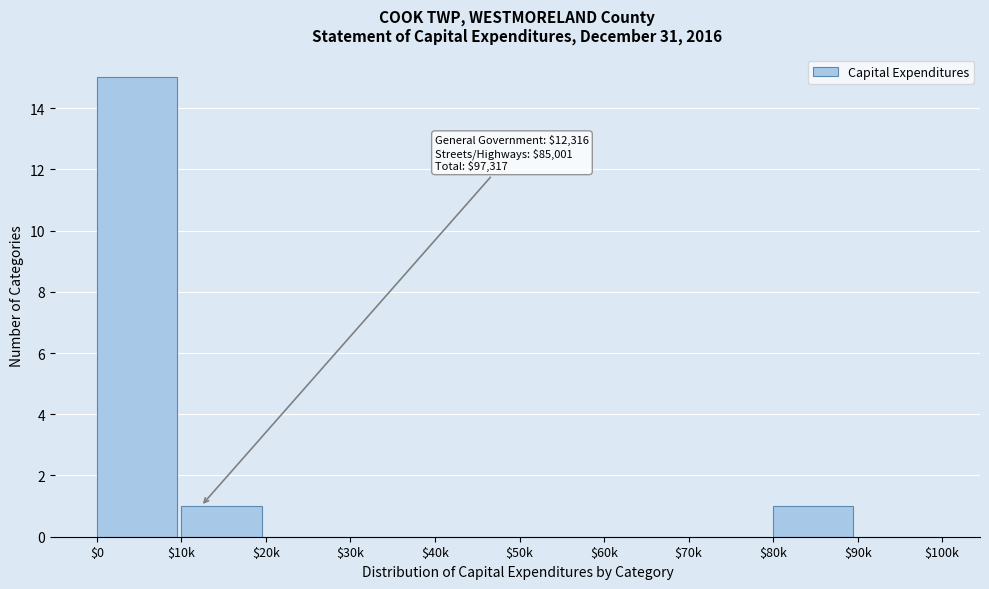

What is the sum of all values?

17